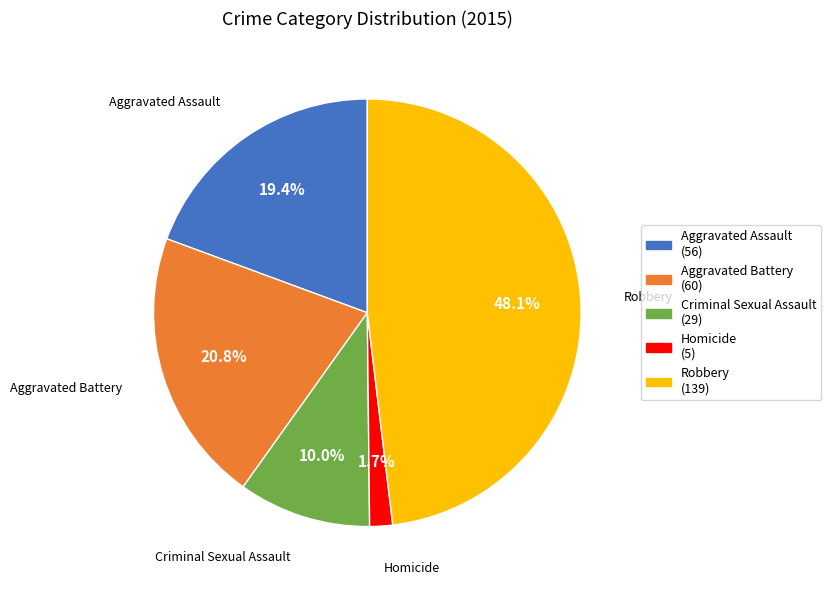

To the nearest percent, what portion does Robbery represent?

48%